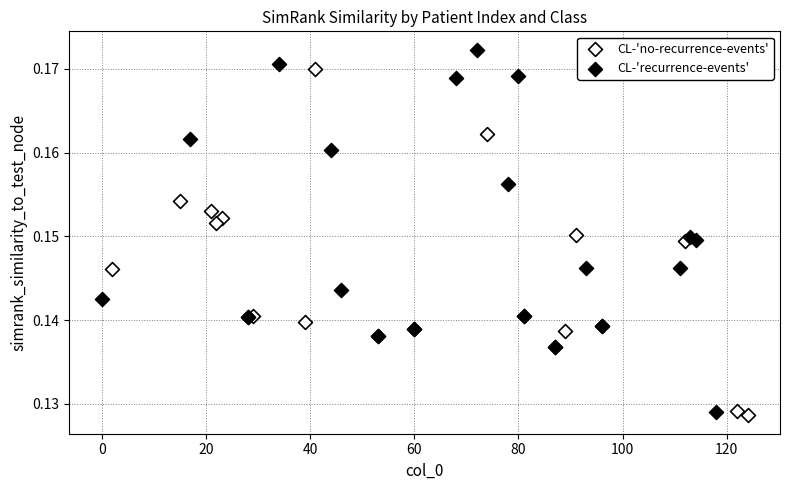

Which series has the largest Y range (max minus min)?

CL-'recurrence-events'